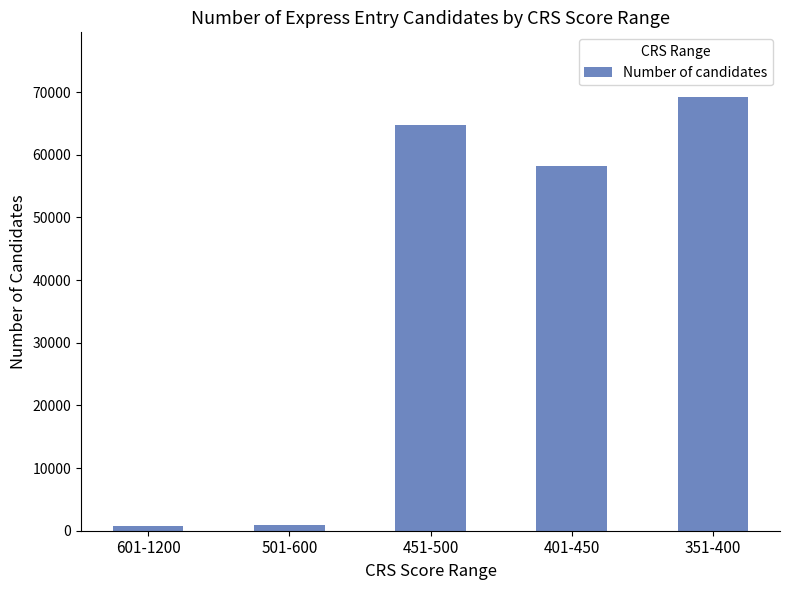

What is the difference between the values at 501-600 and 601-1200?

175